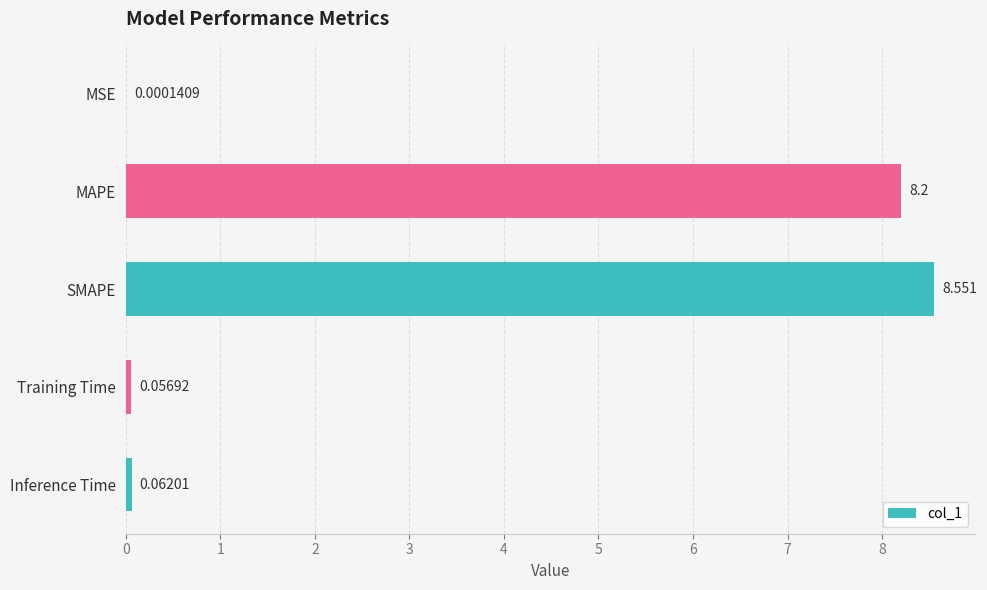

Which has a higher value, MAPE or Training Time?

MAPE